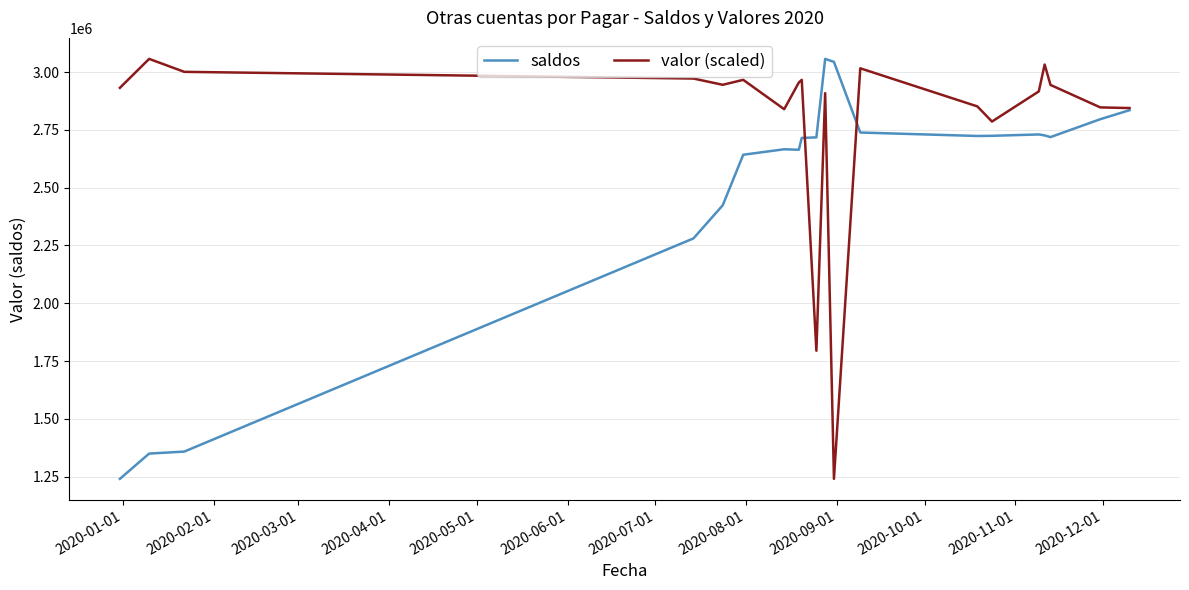

Which series has the largest total across all categories?

valor (scaled)